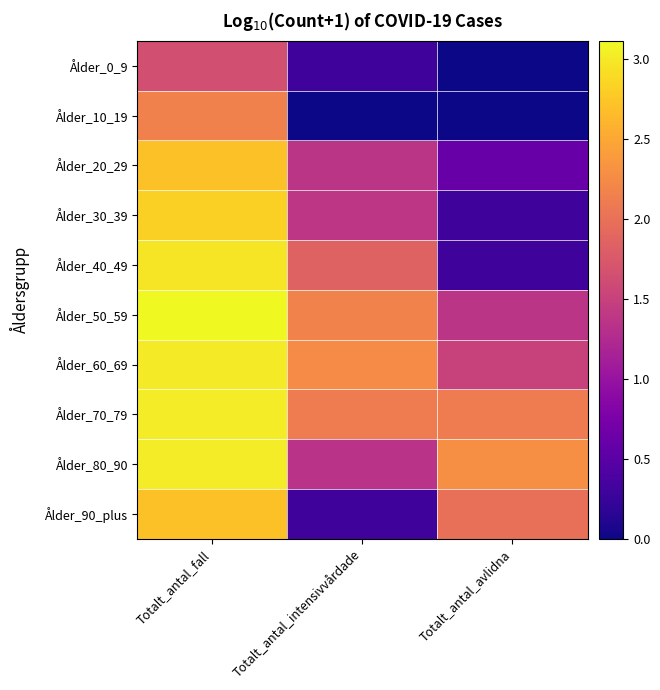

Reading left to right, transcribe all the data shown in this chart.

Ålder_0_9: Totalt_antal_fall=1.6	Totalt_antal_intensivvårdade=0.3	Totalt_antal_avlidna=0.0
Ålder_10_19: Totalt_antal_fall=2.2	Totalt_antal_intensivvårdade=0.0	Totalt_antal_avlidna=0.0
Ålder_20_29: Totalt_antal_fall=2.7	Totalt_antal_intensivvårdade=1.4	Totalt_antal_avlidna=0.6
Ålder_30_39: Totalt_antal_fall=2.8	Totalt_antal_intensivvårdade=1.4	Totalt_antal_avlidna=0.3
Ålder_40_49: Totalt_antal_fall=3.0	Totalt_antal_intensivvårdade=1.9	Totalt_antal_avlidna=0.3
Ålder_50_59: Totalt_antal_fall=3.1	Totalt_antal_intensivvårdade=2.2	Totalt_antal_avlidna=1.4
Ålder_60_69: Totalt_antal_fall=3.0	Totalt_antal_intensivvårdade=2.3	Totalt_antal_avlidna=1.5
Ålder_70_79: Totalt_antal_fall=3.0	Totalt_antal_intensivvårdade=2.1	Totalt_antal_avlidna=2.1
Ålder_80_90: Totalt_antal_fall=3.0	Totalt_antal_intensivvårdade=1.3	Totalt_antal_avlidna=2.3
Ålder_90_plus: Totalt_antal_fall=2.7	Totalt_antal_intensivvårdade=0.3	Totalt_antal_avlidna=2.0